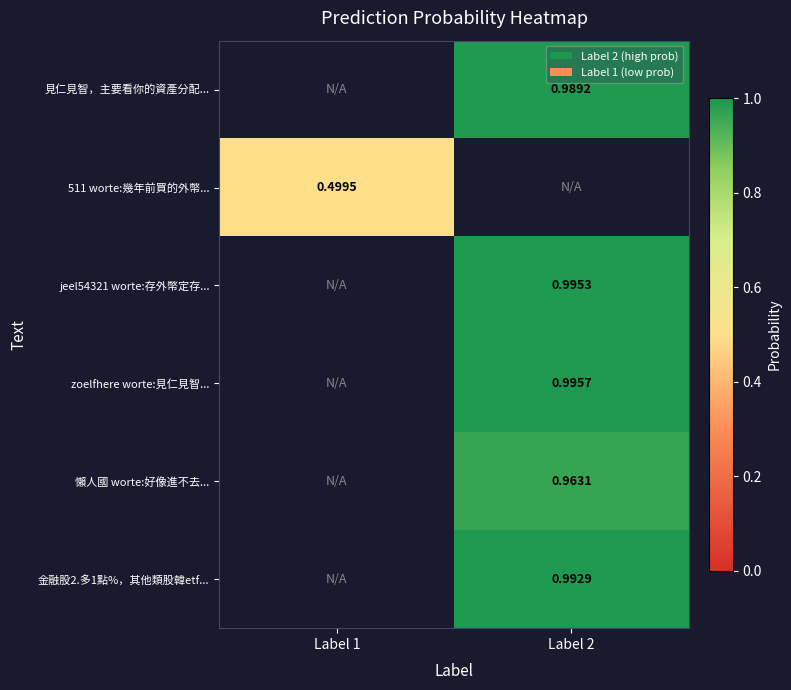

The 金融股2.多1點%，其他類股韓etf... series shows 1.0 at Label 2. True or false?

True